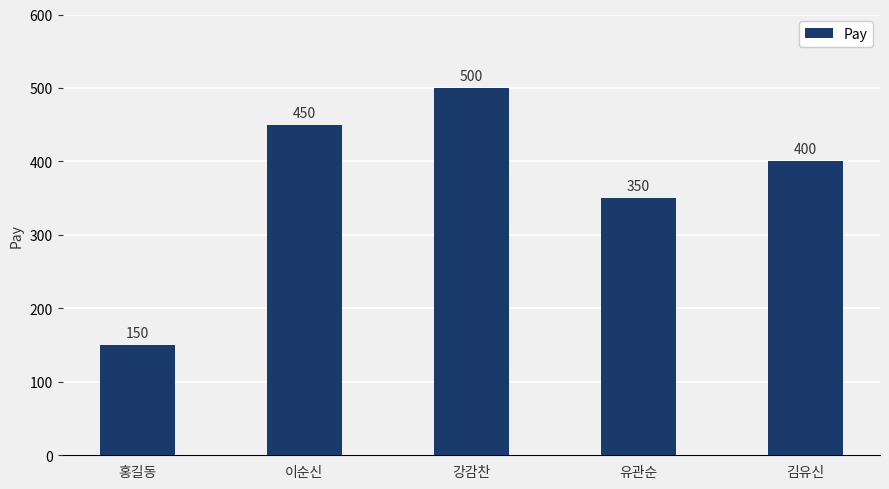

What is the label of the 1st bar from the left?

홍길동